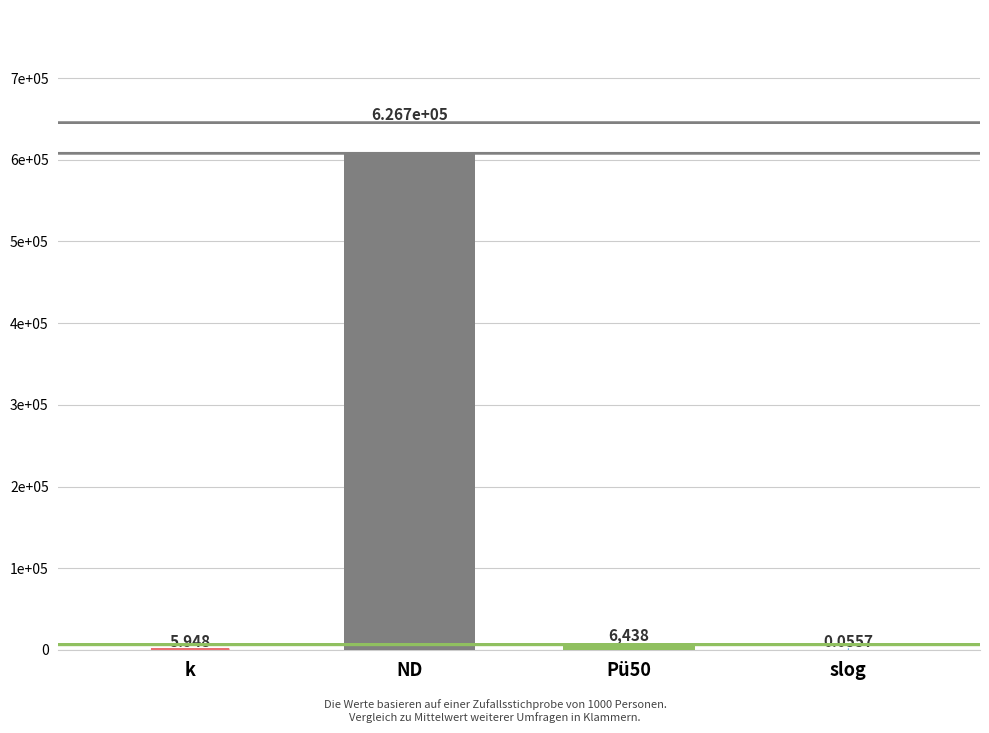

Are the bars horizontal?

No